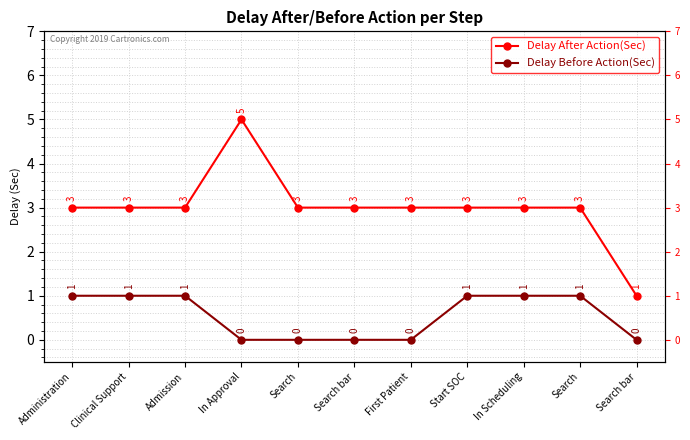

Which series changed the most between First Patient and Search bar?

Delay After Action(Sec)